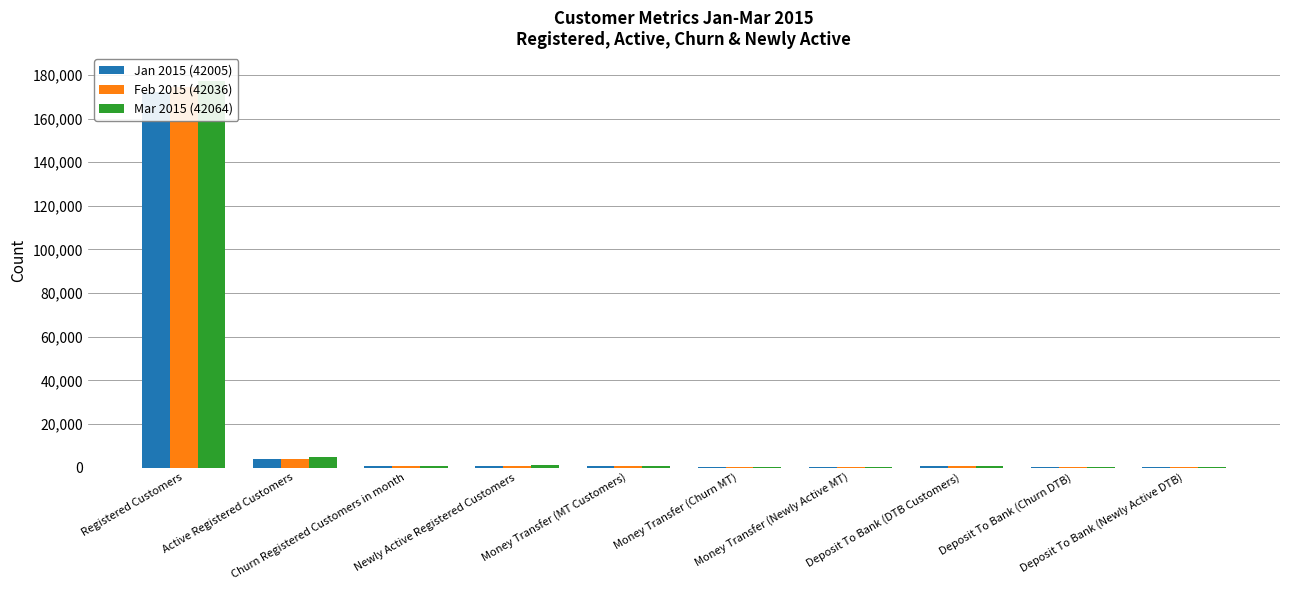

The value of Feb 2015 (42036) at Money Transfer (MT Customers) is 684. True or false?

True